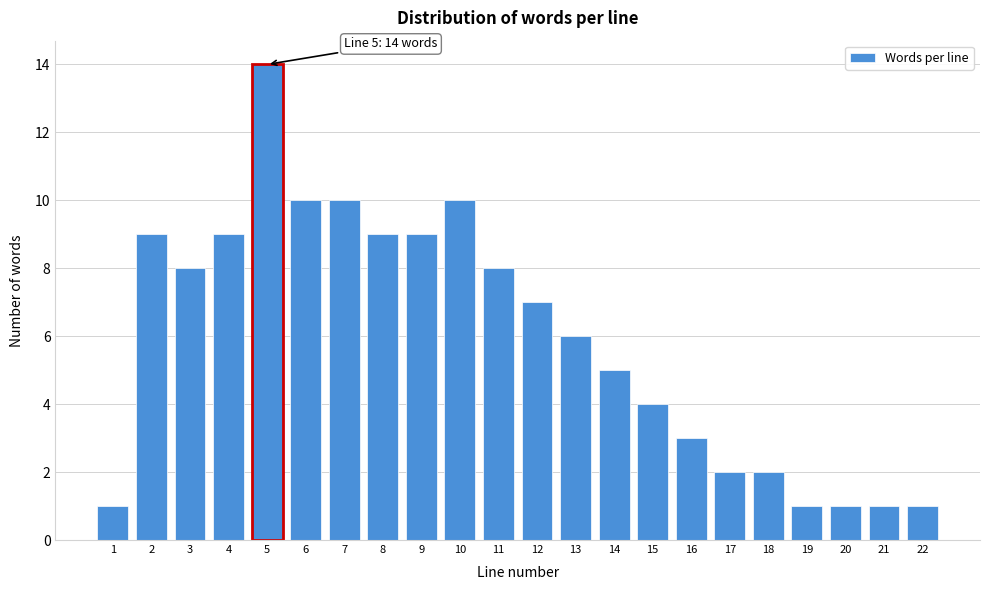

Reading left to right, list all the values displayed in this chart.

1	9	8	9	14	10	10	9	9	10	8	7	6	5	4	3	2	2	1	1	1	1